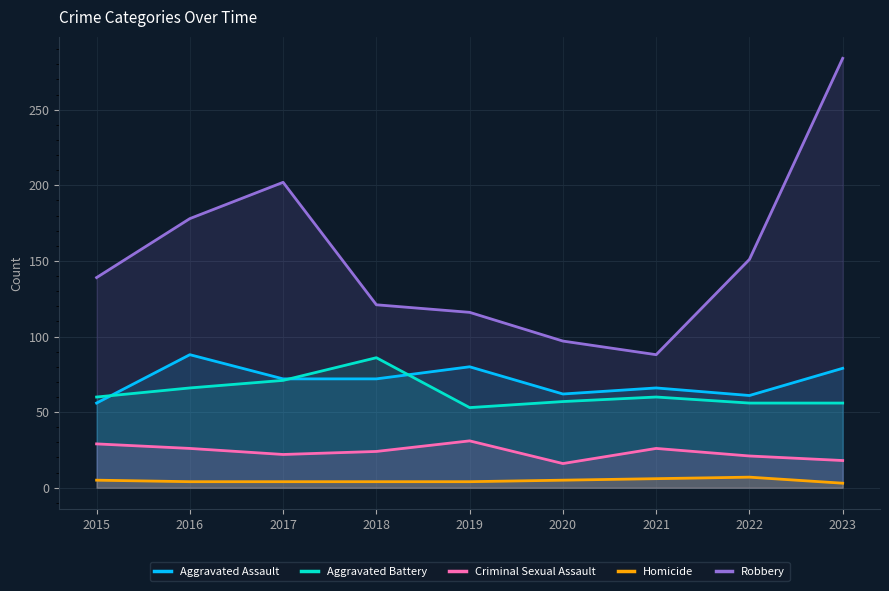

What is the difference between the highest and lowest values at 2017?

198